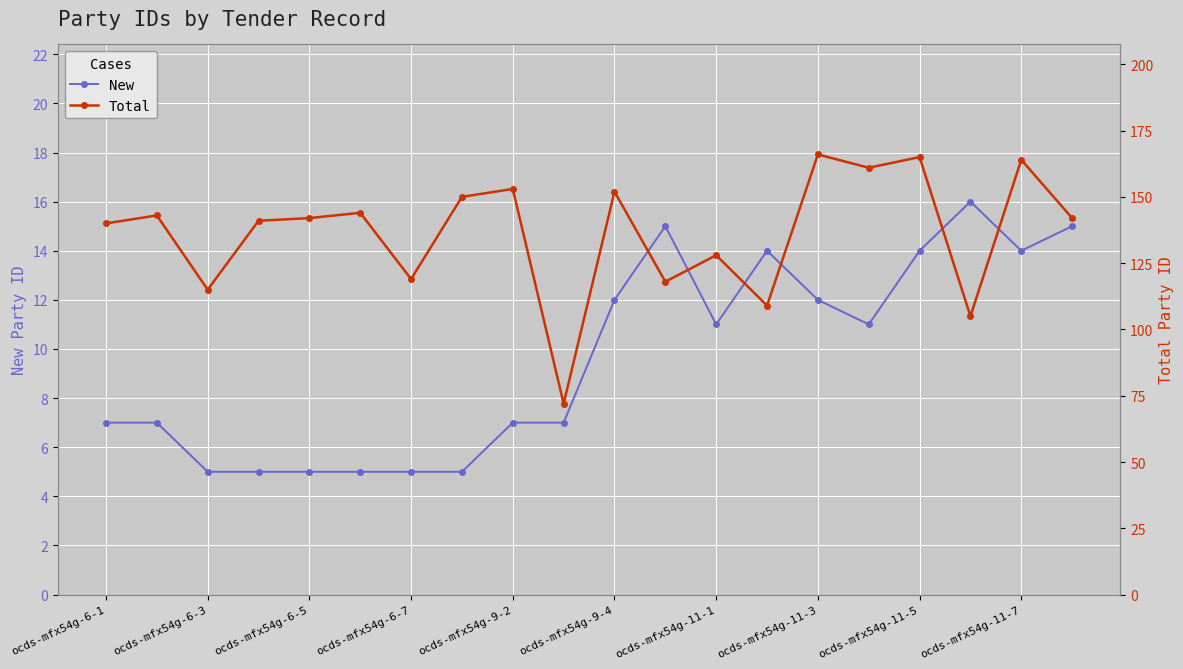

How many lines are shown in the chart?

2